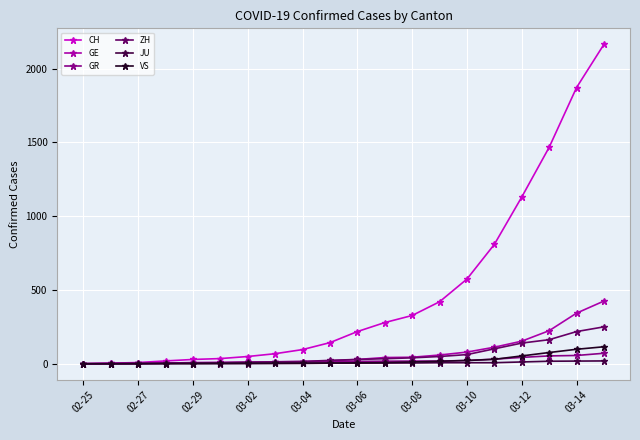

What is the greatest value displayed?

2165